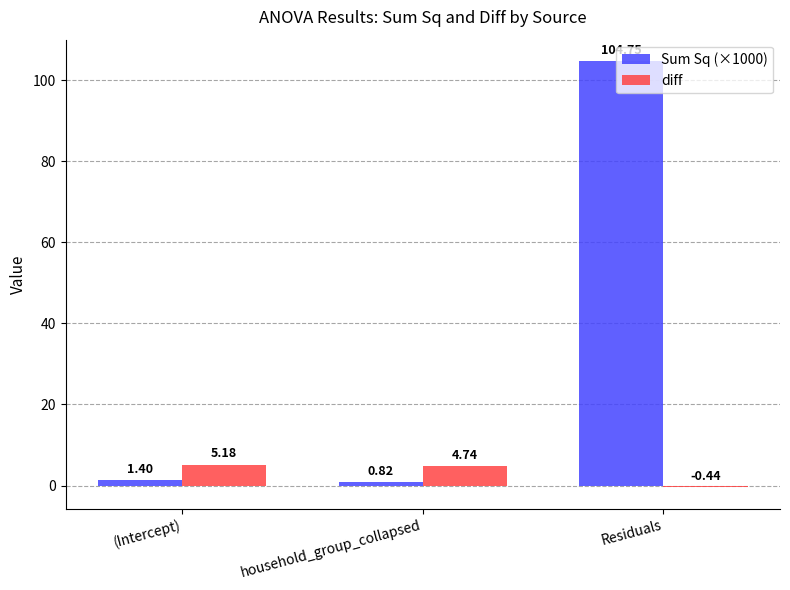

Count the number of categories in the chart.

3